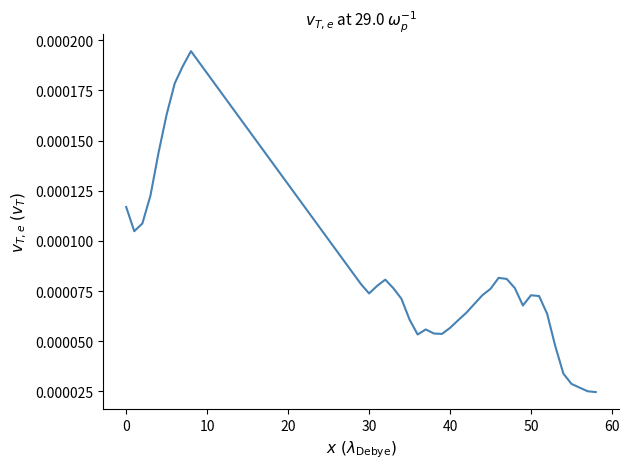

Does the chart display data point markers on the line(s)?

No